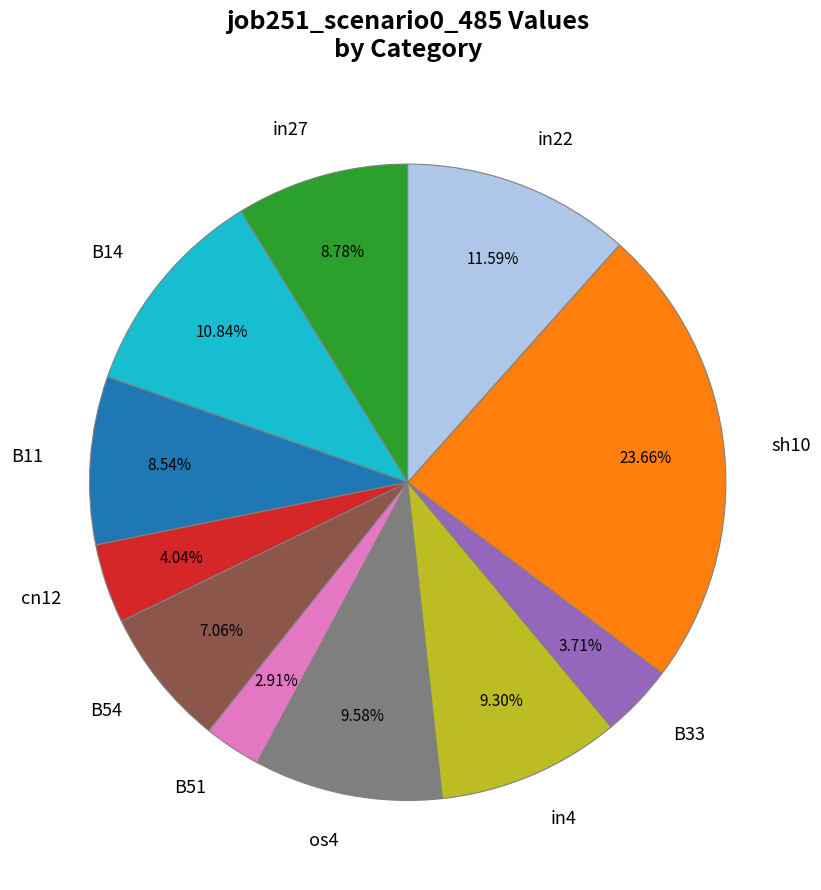

Is it true that B11 is 20% of the pie?

False